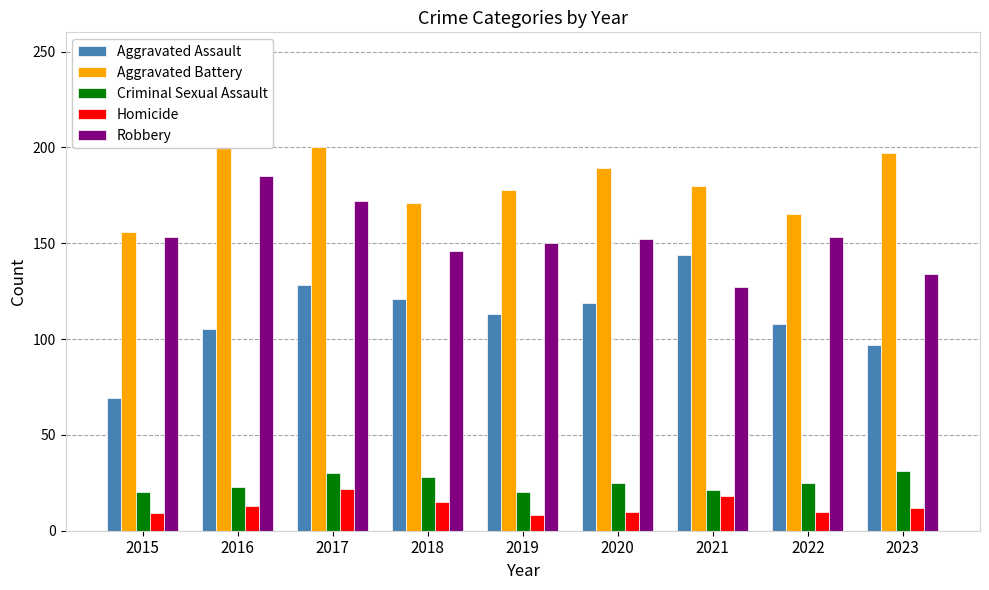

Between 2016 and 2018, which series saw the biggest shift?

Aggravated Battery